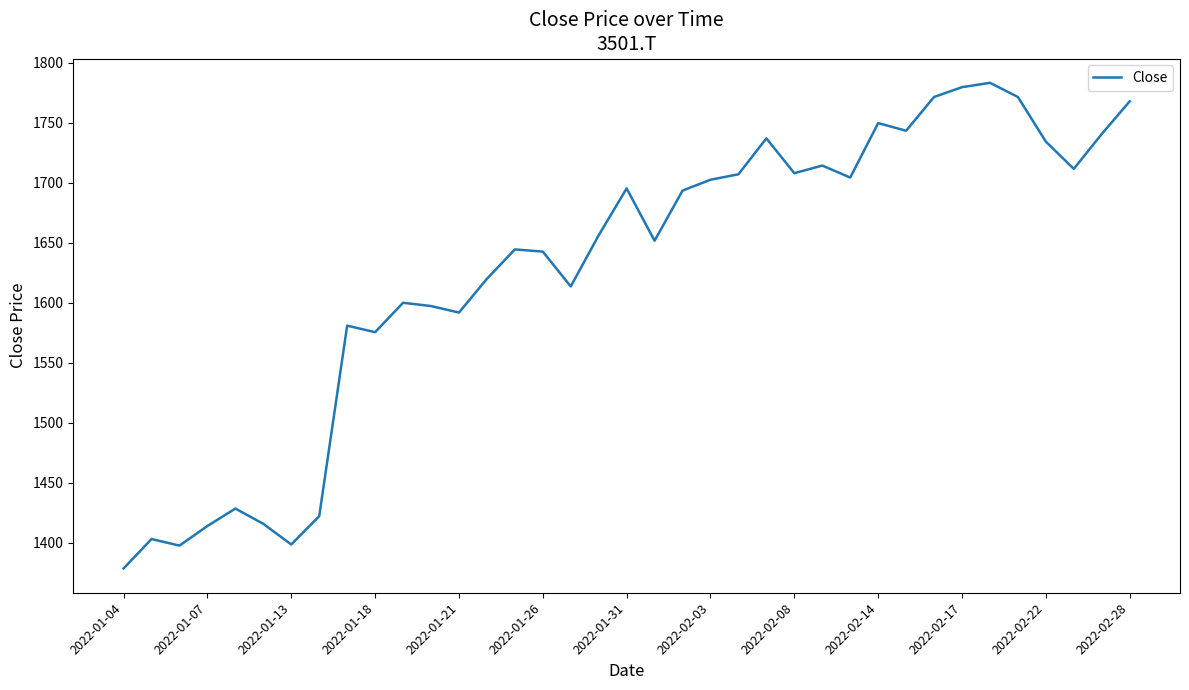

What is the difference between the maximum and minimum values?

405.0